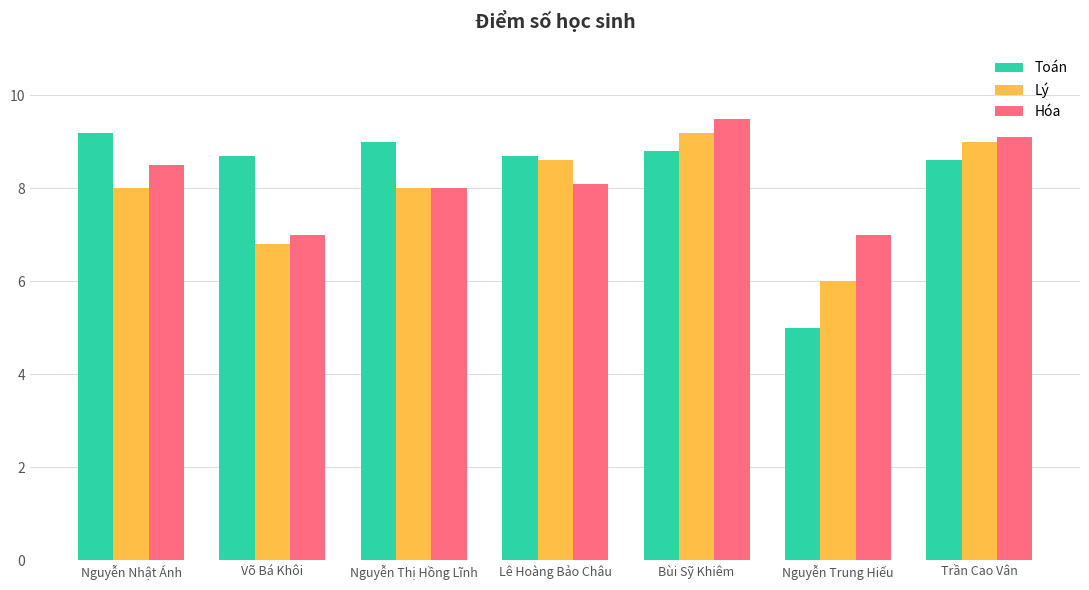

Is it true that Lý equals 13.0 at Trần Cao Vân?

False